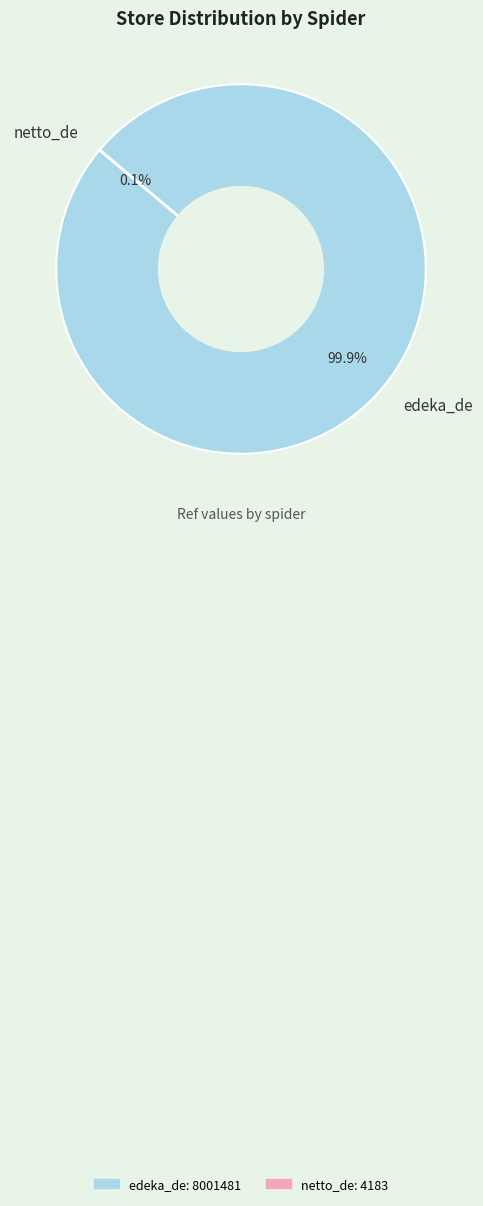

What is the majority slice?

edeka_de